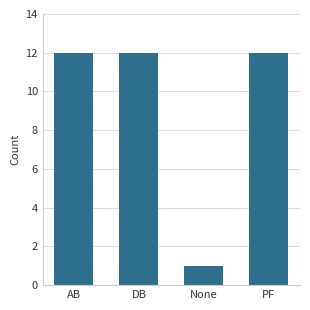

How many data points does each series have?

4